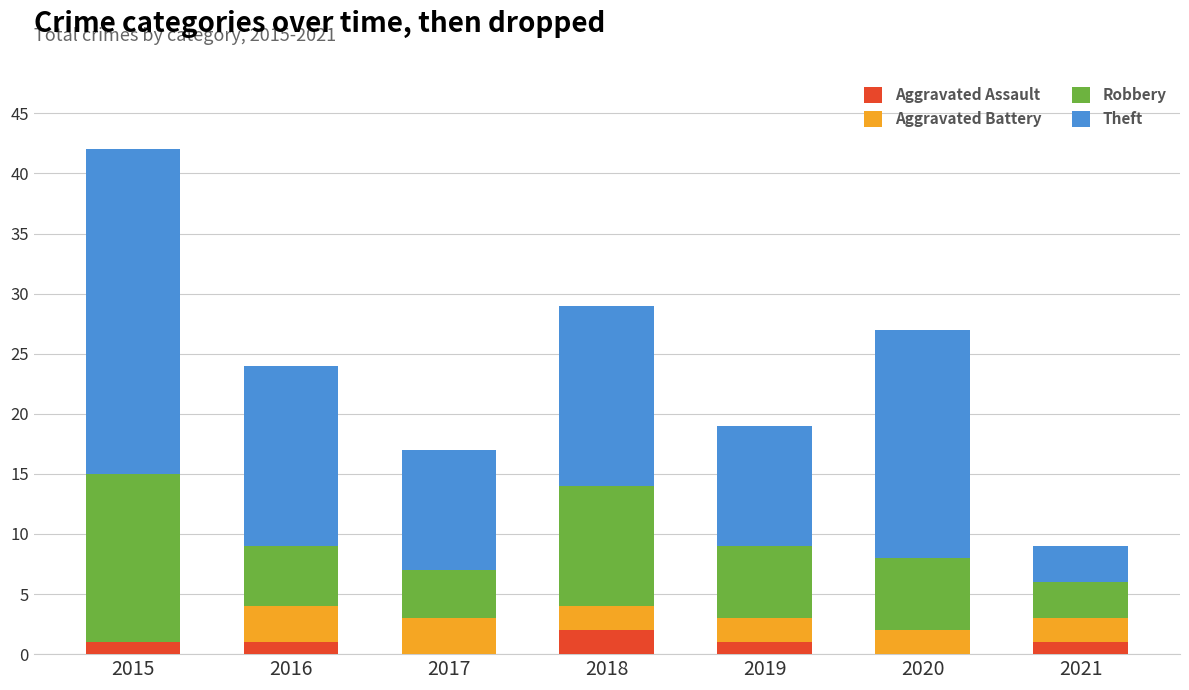

What is the total value across all series at 2015?

42